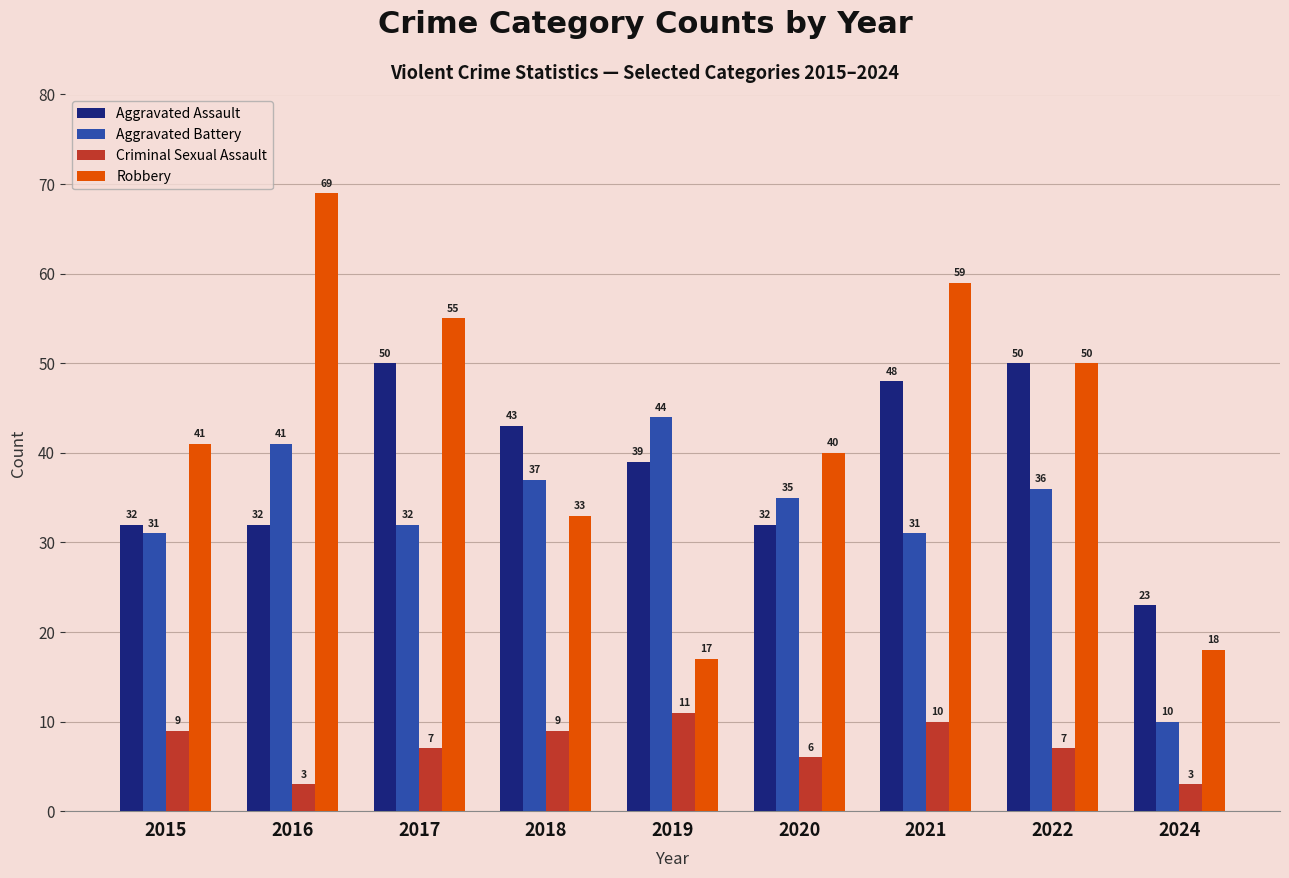

Between 2016 and 2022, which series saw the biggest shift?

Robbery